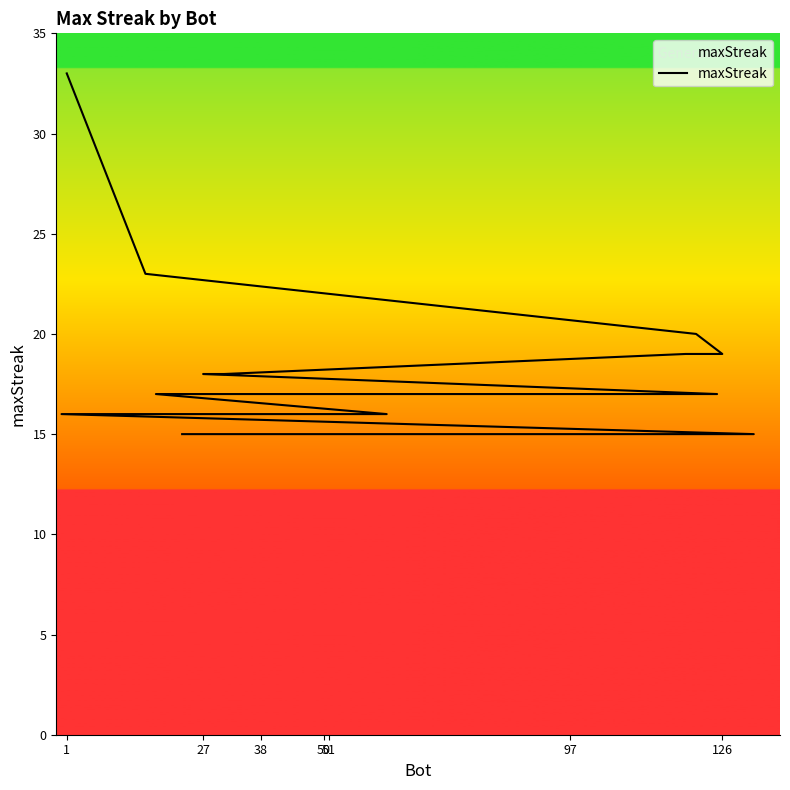

Is it true that the value at 11 is 11?

False